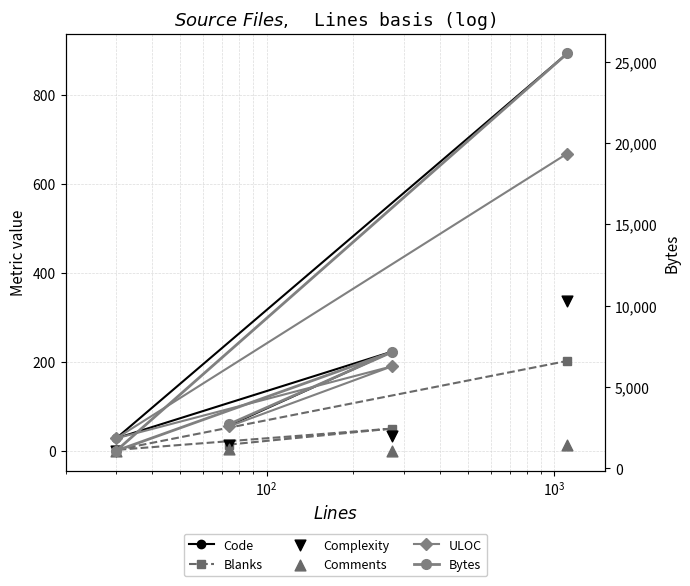

At which category is the sum across all series the highest?

$\mathdefault{10^{3}}$